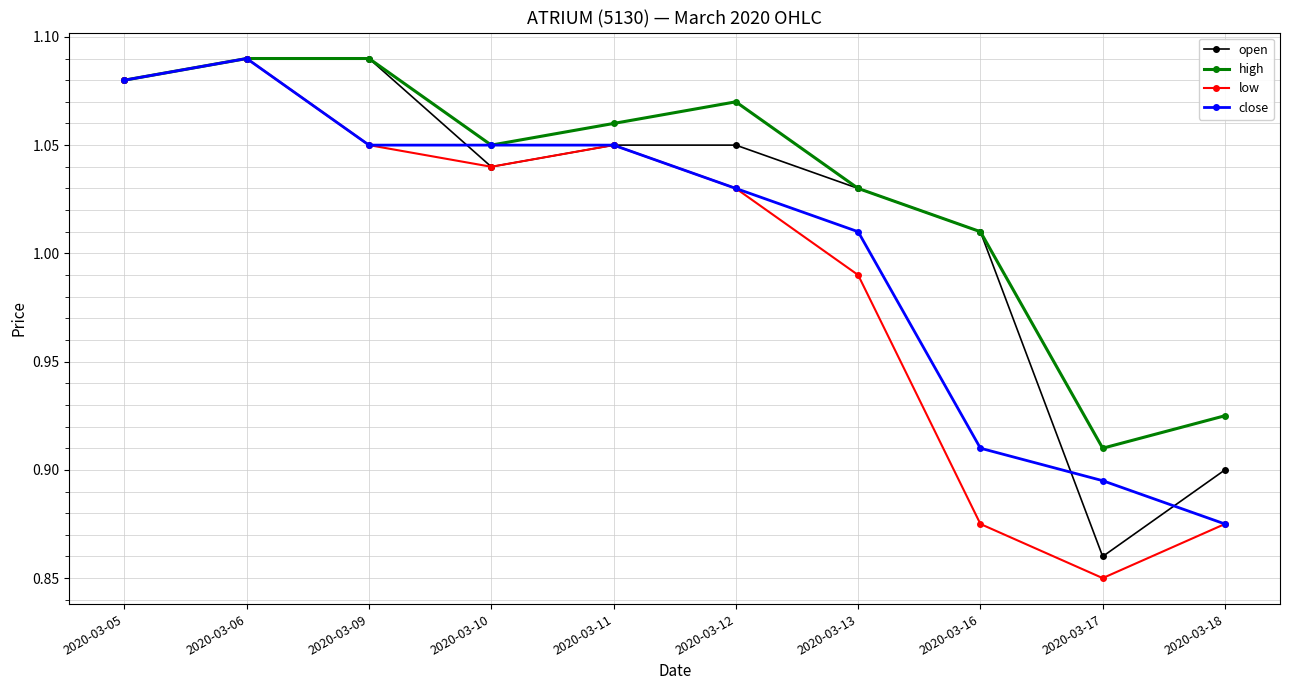

At how many categories does at least one series exceed 0?

10